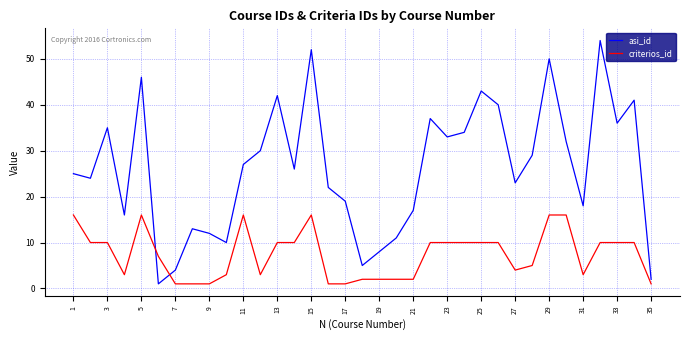

Rank the series by their average value, from lowest to highest.

criterios_id, asi_id